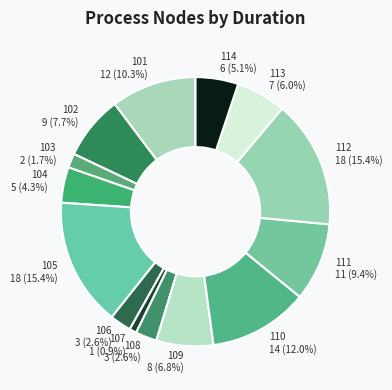

What percentage do 109 and 101 together represent?

17.1%